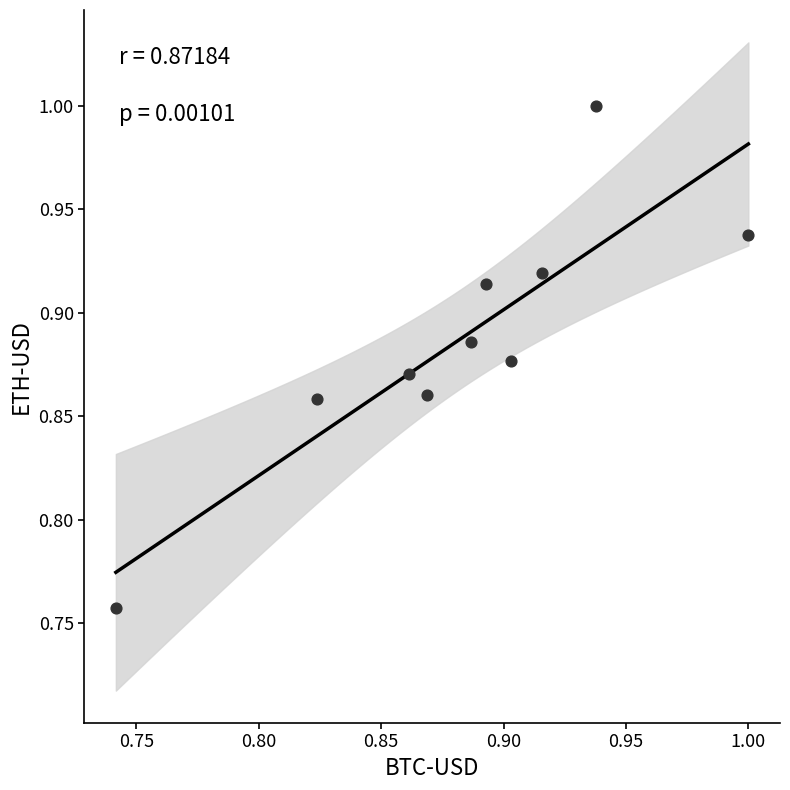

What is the range of X values (max minus min)?

0.3